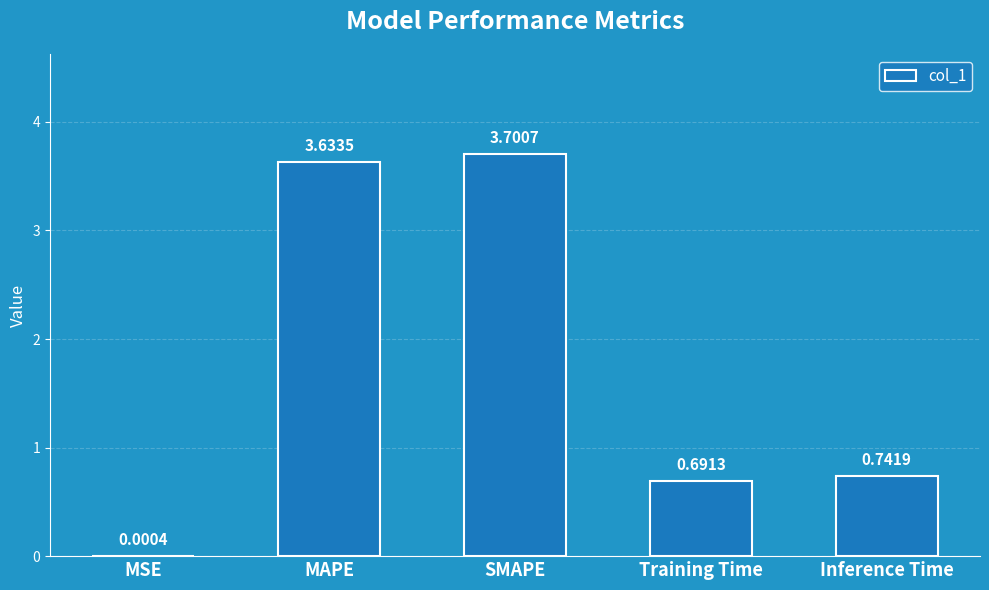

What is the sum of the values at MAPE and Training Time?

4.3